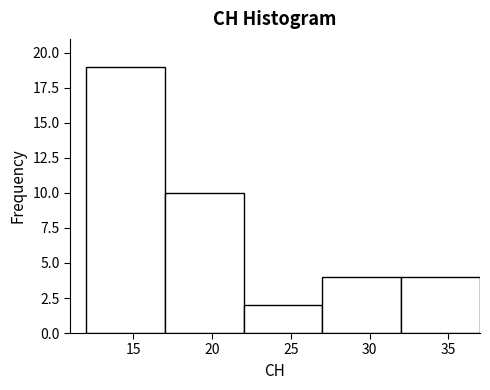

Reading left to right, list every bar in this chart as the range it spans on the x-axis followed by its height. The values are not printed on the chart, so give them approximately, as read against the axis.

12 to 17: 19
17 to 22: 10
22 to 27: 2
27 to 32: 4
32 to 37: 4